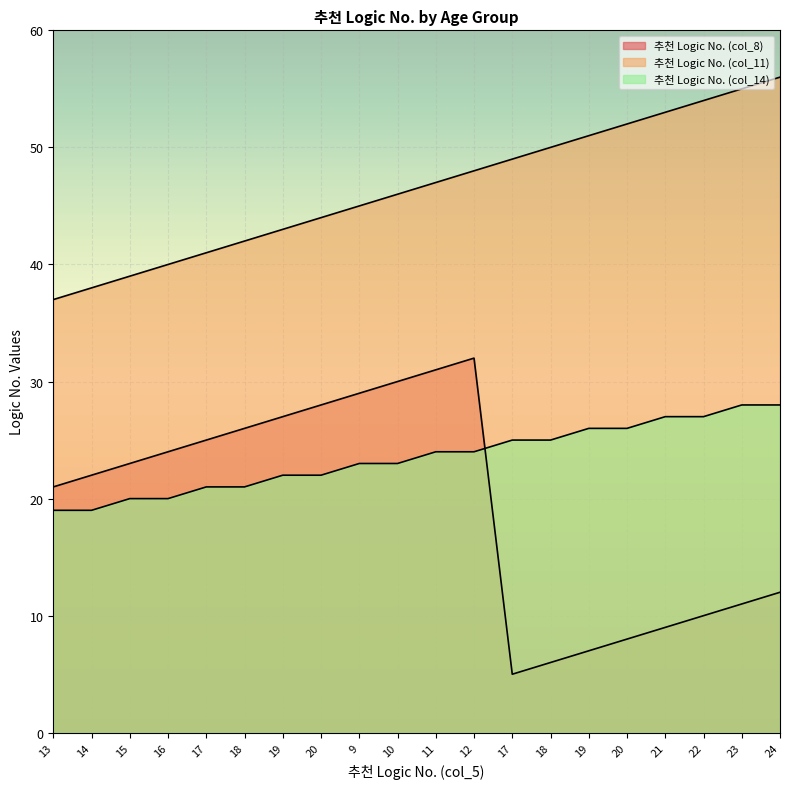

What is the label of the 8th point from the left?

20